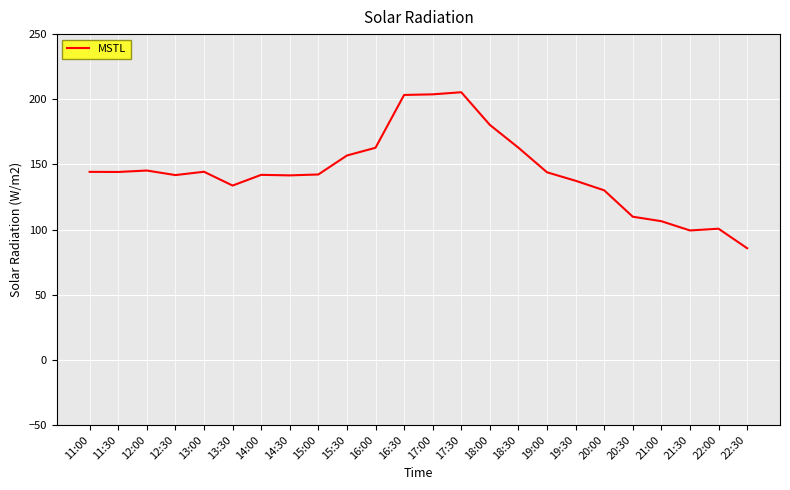

What is the minimum value shown in the chart?

85.7